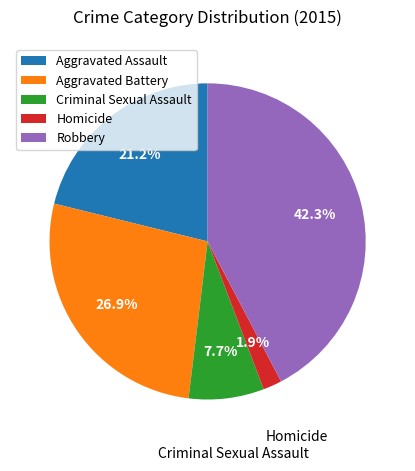

How many segments does this pie chart have?

5